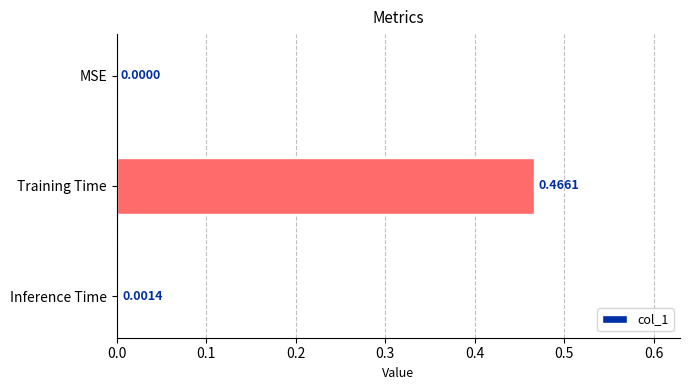

Which has a higher value, Inference Time or Training Time?

Training Time